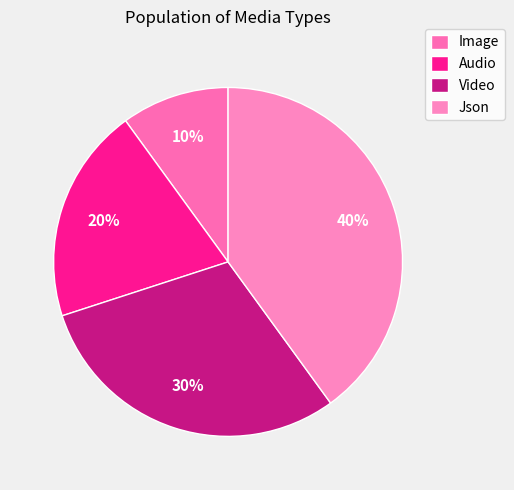

Which has a higher value, Video or Image?

Video